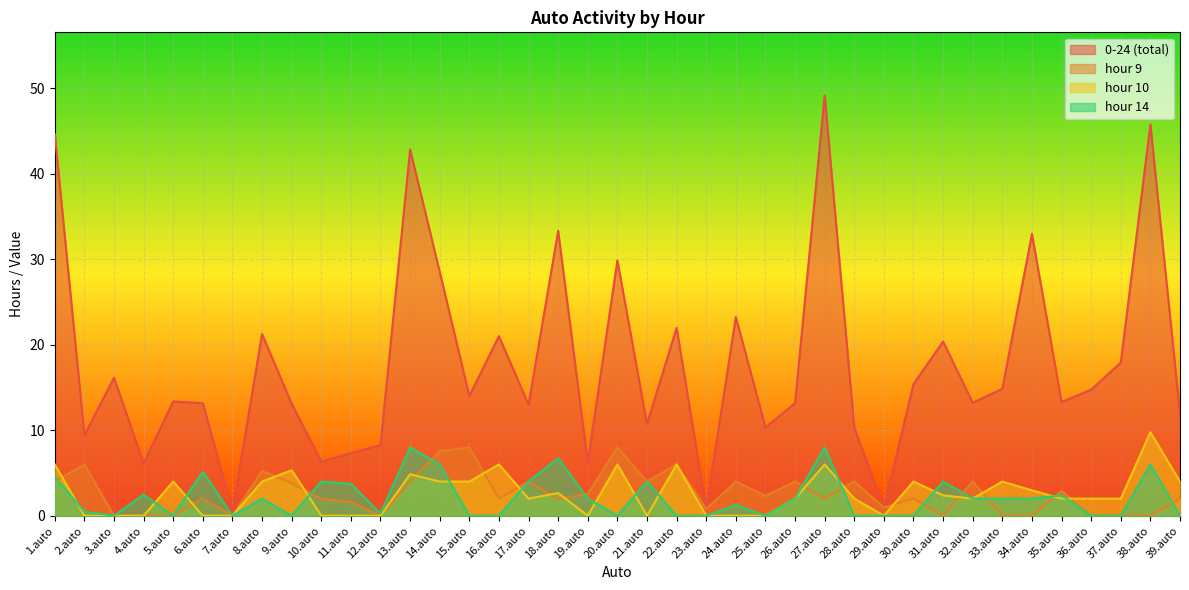

Reading left to right, transcribe all the data shown in this chart.

0-24 (total): 44.6	9.4	16.1	6.1	13.4	13.2	0.5	21.2	13.1	6.3	7.3	8.3	42.8	28.5	14.0	21.0	13.0	33.3	6.2	29.9	10.7	22.0	0.8	23.3	10.3	13.2	49.2	10.3	1.0	15.4	20.4	13.2	14.9	33.0	13.3	14.7	17.9	45.8	12.0
hour 9: 4.0	6.0	0.0	0.0	0.0	2.0	0.0	5.2	3.8	2.0	1.6	0.0	4.0	7.6	8.0	2.0	4.0	1.9	2.6	8.0	4.0	6.0	0.8	4.0	2.3	4.0	2.0	4.0	1.0	2.0	0.0	4.0	0.0	0.0	2.9	0.0	0.0	0.0	2.0
hour 10: 6.0	0.0	0.0	0.0	4.0	0.0	0.0	4.0	5.3	0.0	0.0	0.0	4.9	4.0	4.0	6.0	2.0	2.7	0.0	6.0	0.0	6.0	0.0	0.0	0.0	2.0	6.0	2.0	0.0	4.0	2.4	2.0	4.0	3.0	2.0	2.0	2.0	9.8	4.0
hour 14: 4.6	0.5	0.0	2.5	0.0	5.2	0.0	2.0	0.0	4.0	3.7	0.3	8.0	6.0	0.0	0.0	4.0	6.7	2.0	0.0	4.0	0.0	0.0	1.3	0.0	2.0	8.0	0.0	0.0	0.0	4.0	2.0	2.0	2.0	2.4	0.0	0.0	6.0	0.0